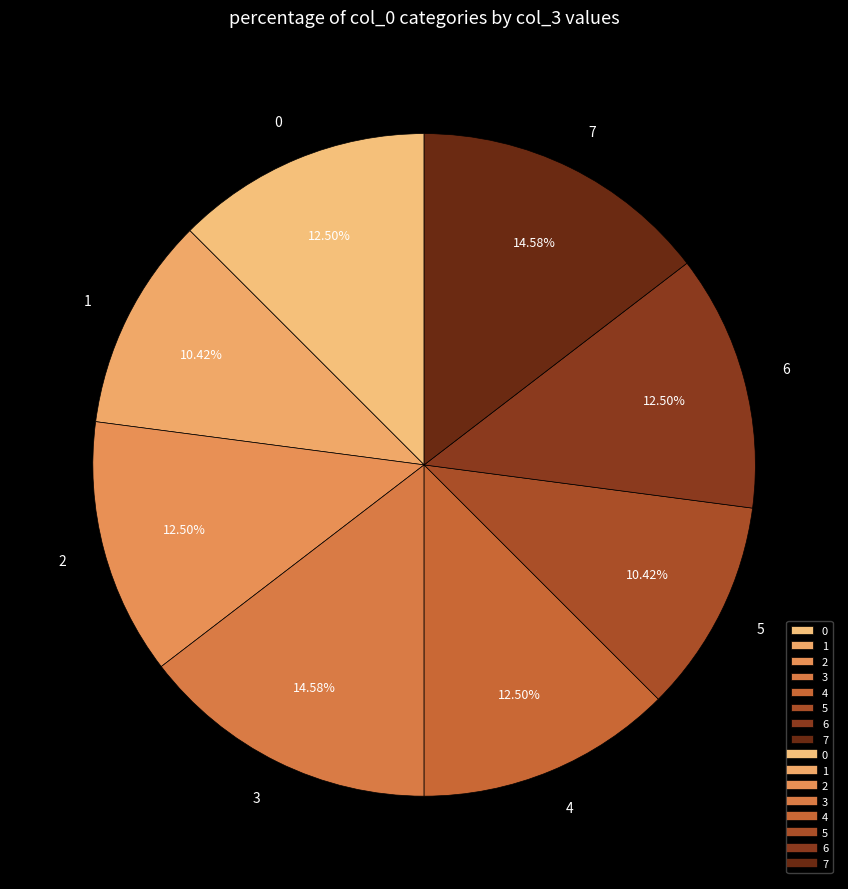

Does any single category account for the majority?

No